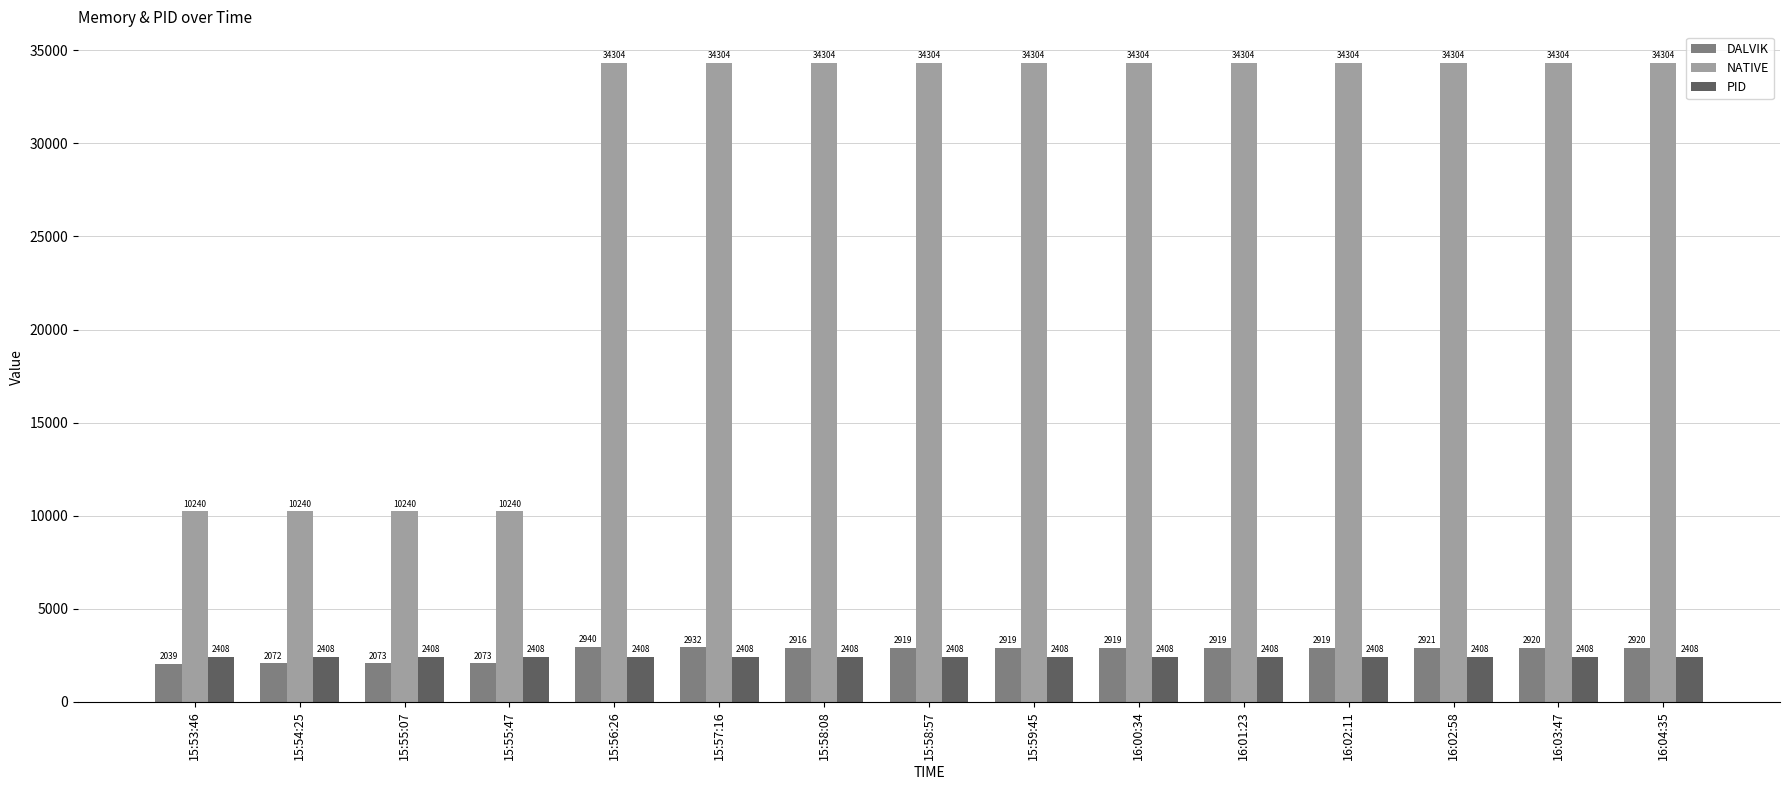

What is the label of the 9th bar from the left?

15:59:45